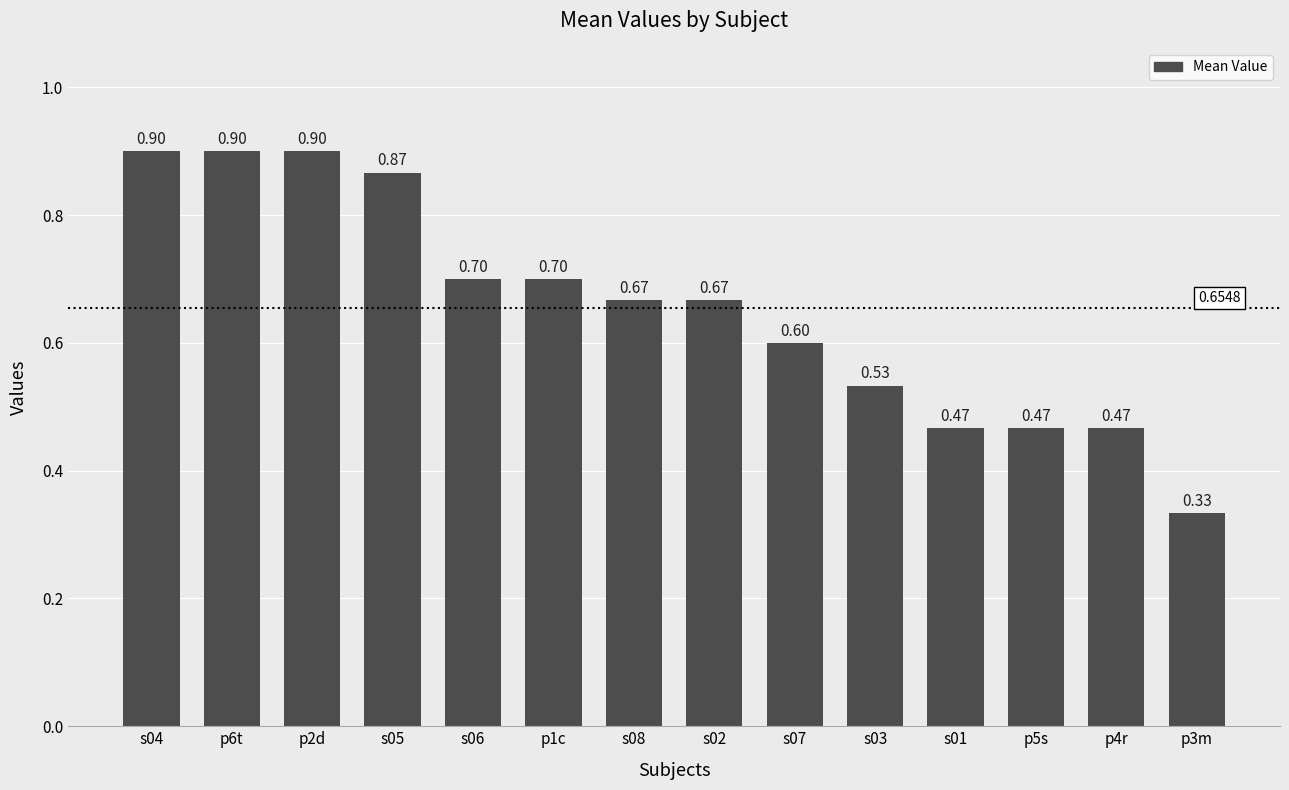

Are the bars horizontal?

No